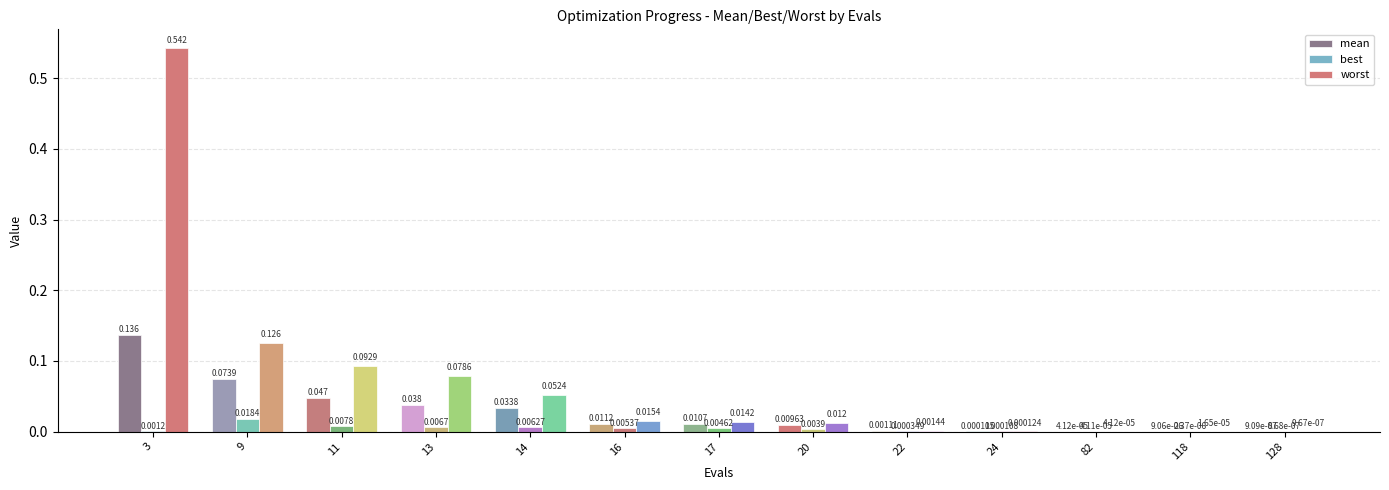

Count the number of data series in this chart.

3